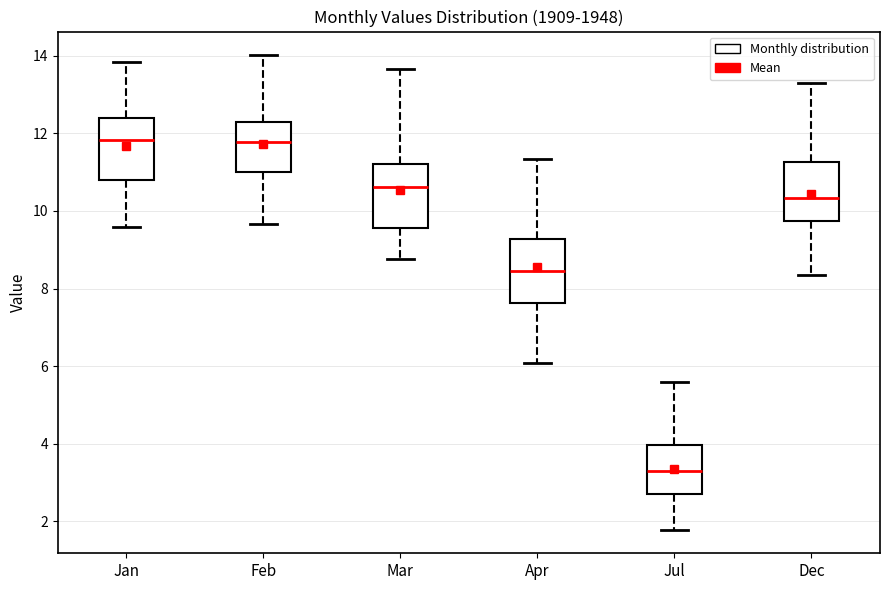

Where does the upper whisker of the box for Apr end on the y-axis? The values are not printed on the chart, so give them approximately, as read against the axis.

11.4